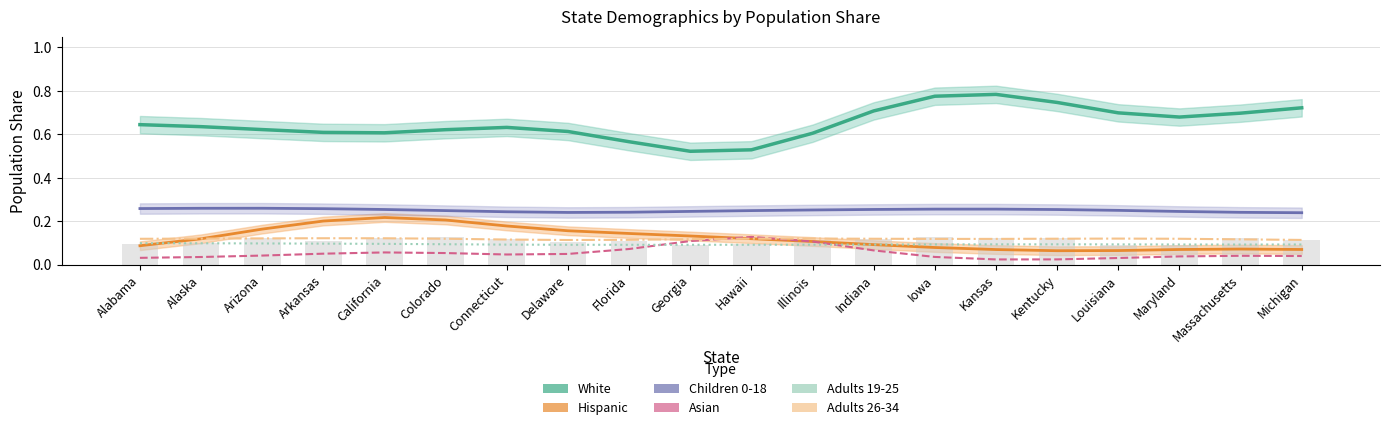

At Delaware, list the series in order from smallest to largest.

Asian, Adults 19-25, Adults 26-34, Hispanic, Children 0-18, White